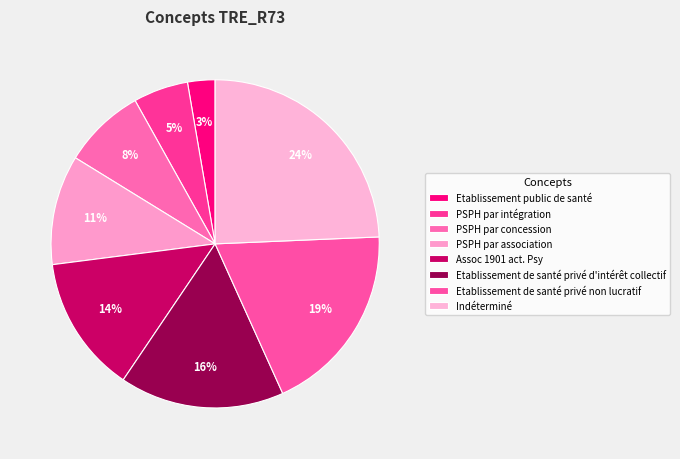

Combined, do PSPH par association and PSPH par concession account for over 50%?

No